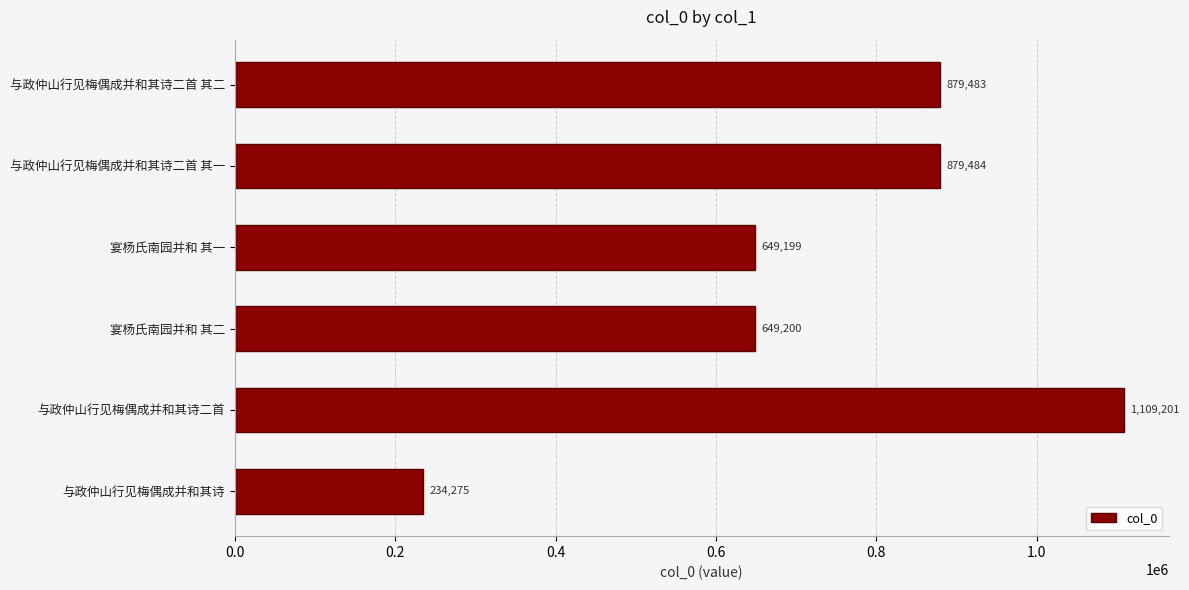

Where is the data nearest to the value 671738?

宴杨氏南园并和 其二